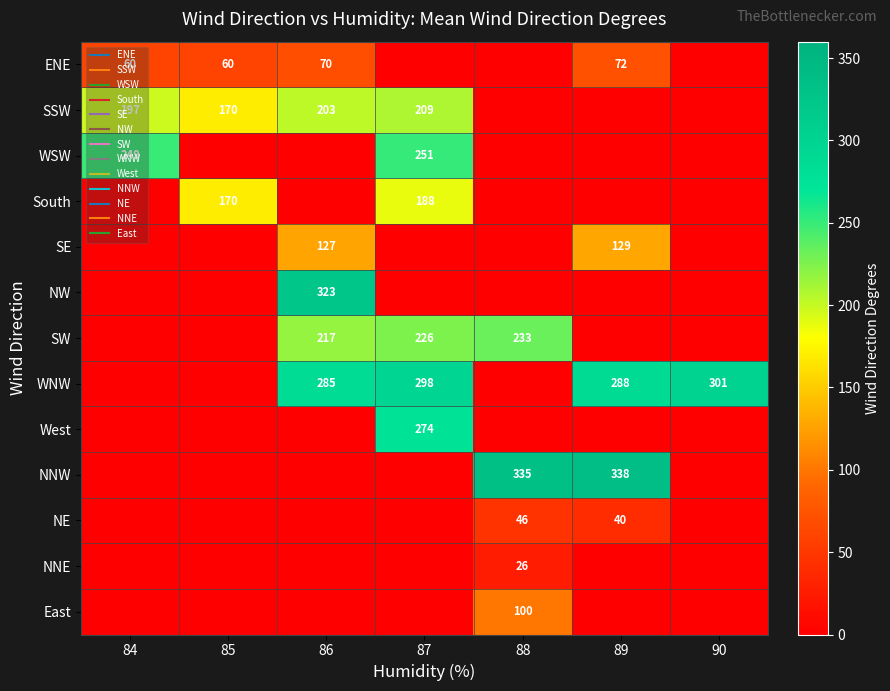

The value of WSW at 84 is 249. True or false?

True